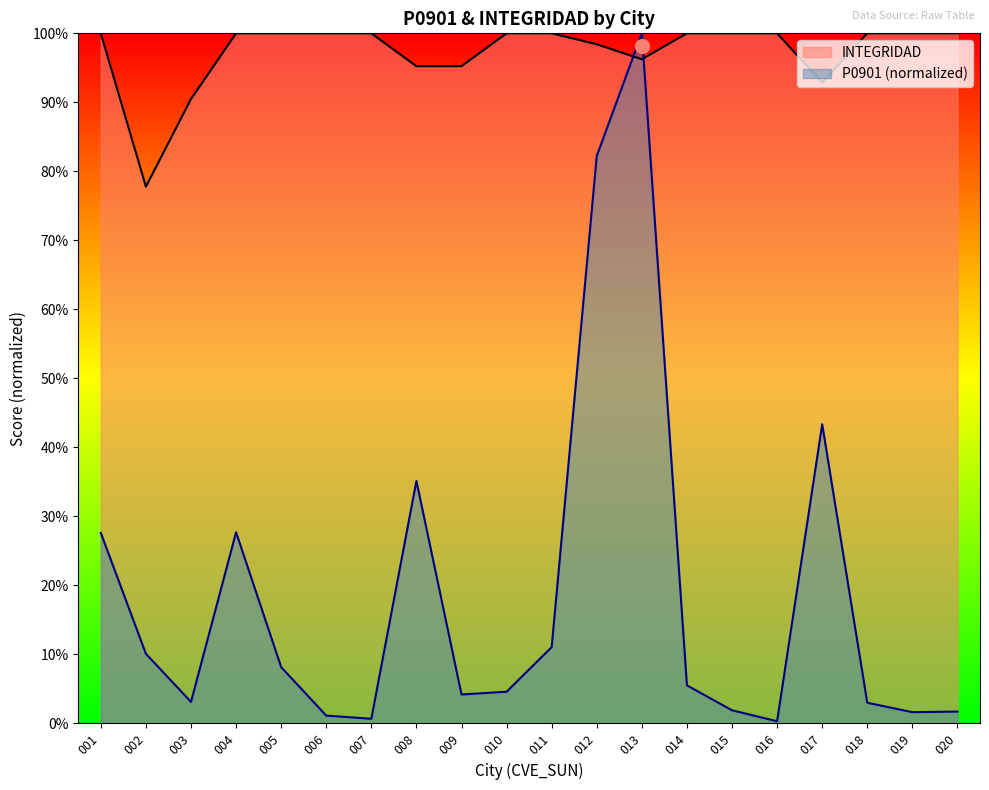

Which series has the largest total across all categories?

INTEGRIDAD